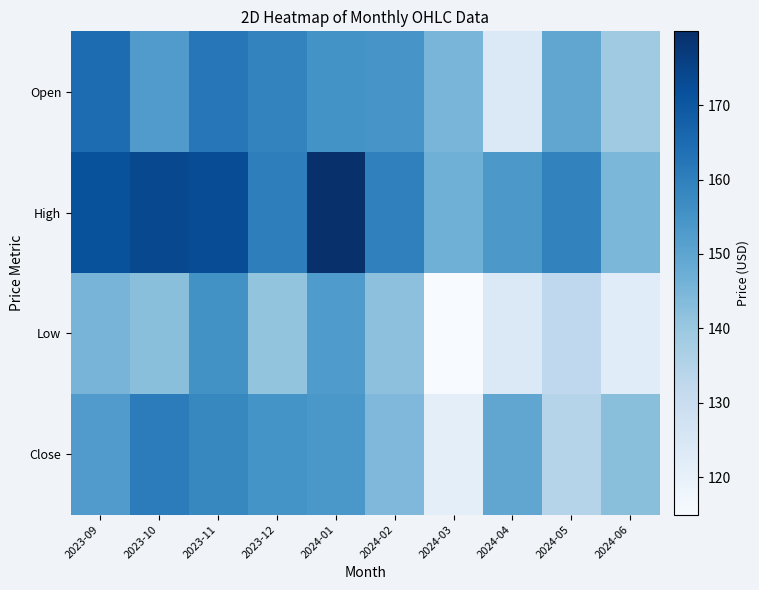

Reading left to right, what are all the values shown in this chart?

Open: 2023-09=164.9	2023-10=152.8	2023-11=162.0	2023-12=159.0	2024-01=155.3	2024-02=154.4	2024-03=145.4	2024-04=123.9	2024-05=149.6	2024-06=139.0
High: 2023-09=171.4	2023-10=173.8	2023-11=172.7	2023-12=160.2	2024-01=179.9	2024-02=159.7	2024-03=146.9	2024-04=153.6	2024-05=159.4	2024-06=144.9
Low: 2023-09=145.4	2023-10=142.4	2023-11=155.5	2023-12=140.9	2024-01=152.9	2024-02=141.9	2024-03=115.0	2024-04=123.9	2024-05=132.3	2024-06=122.5
Close: 2023-09=152.8	2023-10=160.9	2023-11=158.1	2023-12=155.0	2024-01=153.9	2024-02=144.4	2024-03=121.4	2024-04=149.6	2024-05=134.8	2024-06=142.5